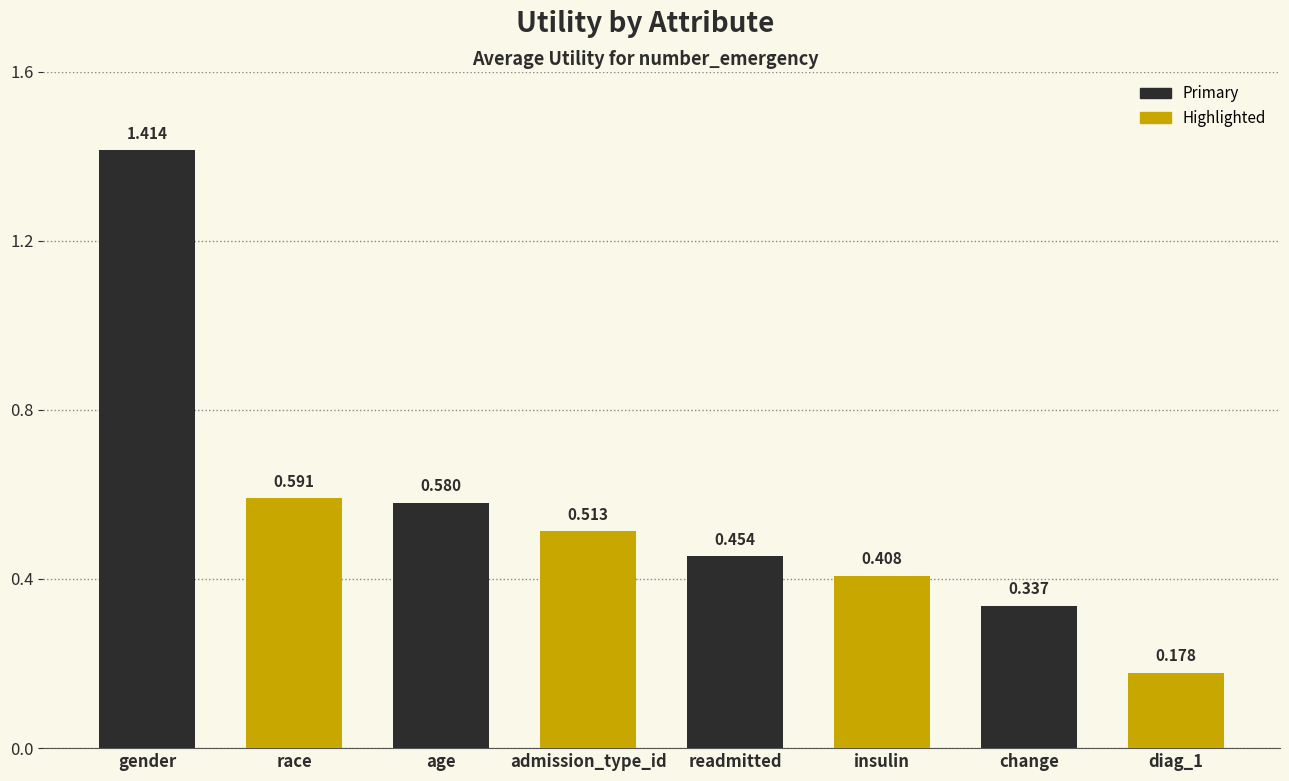

Which category has the highest value across all series?

gender